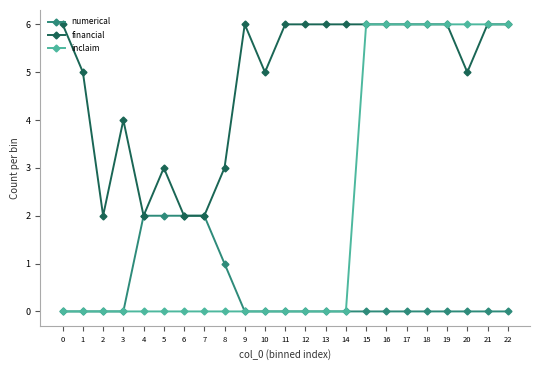

How many lines are shown in the chart?

3